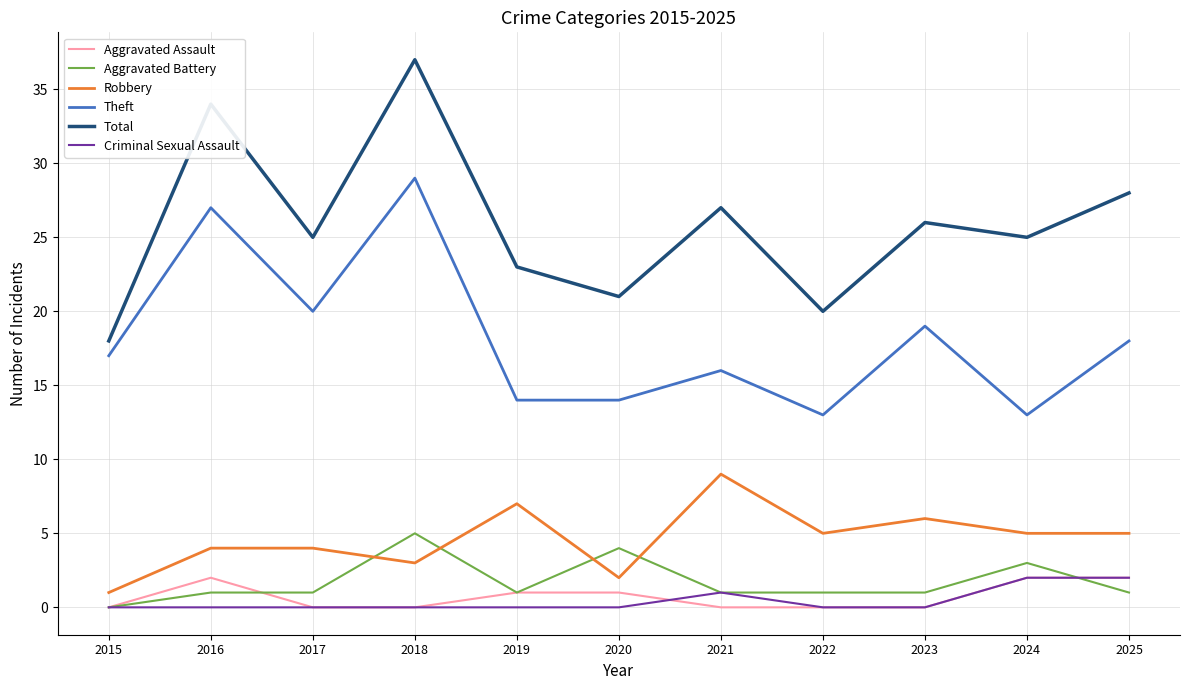

What is the spread (max minus min) of values at 2023?

26